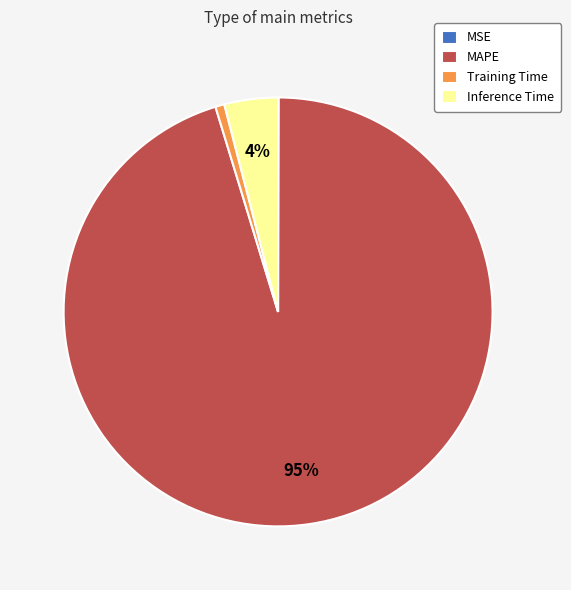

Do Training Time and Inference Time together represent more than half of the pie?

No